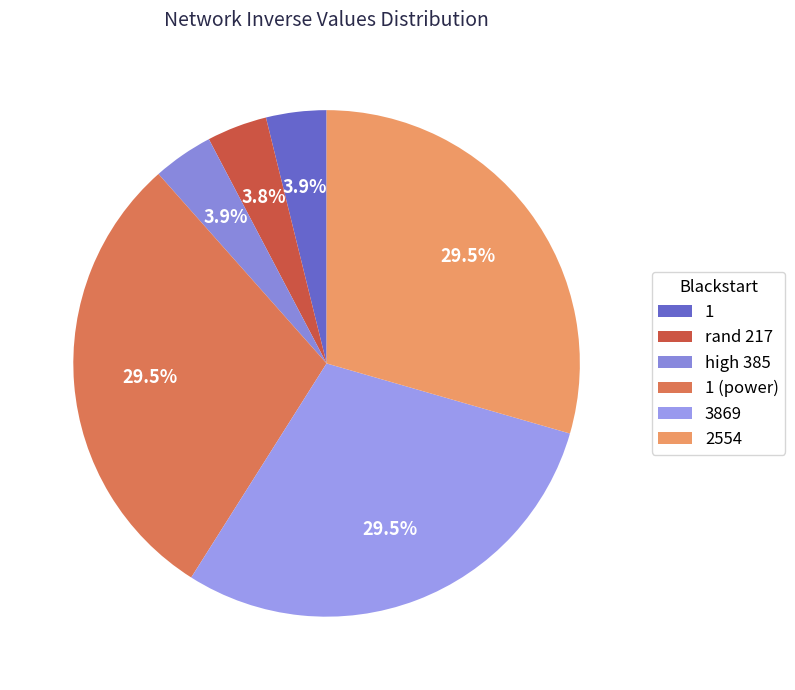

What is the largest slice in the pie chart?

3869